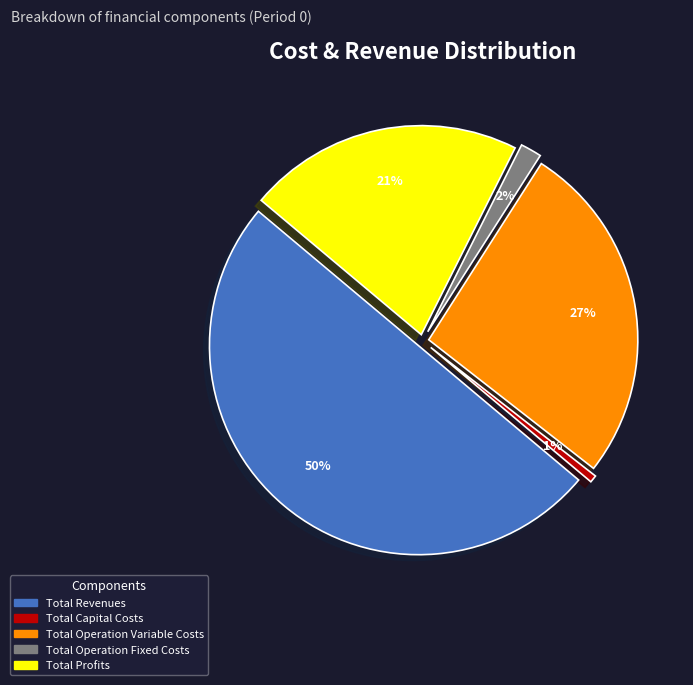

Is it true that Total Revenues is 50% of the pie?

True